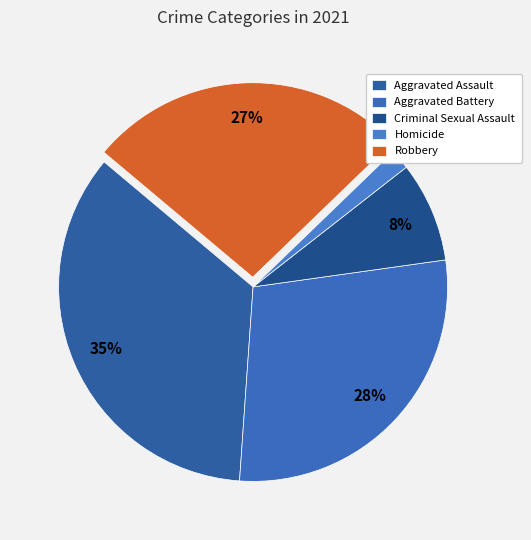

The Robbery slice represents 41% of the pie. True or false?

False